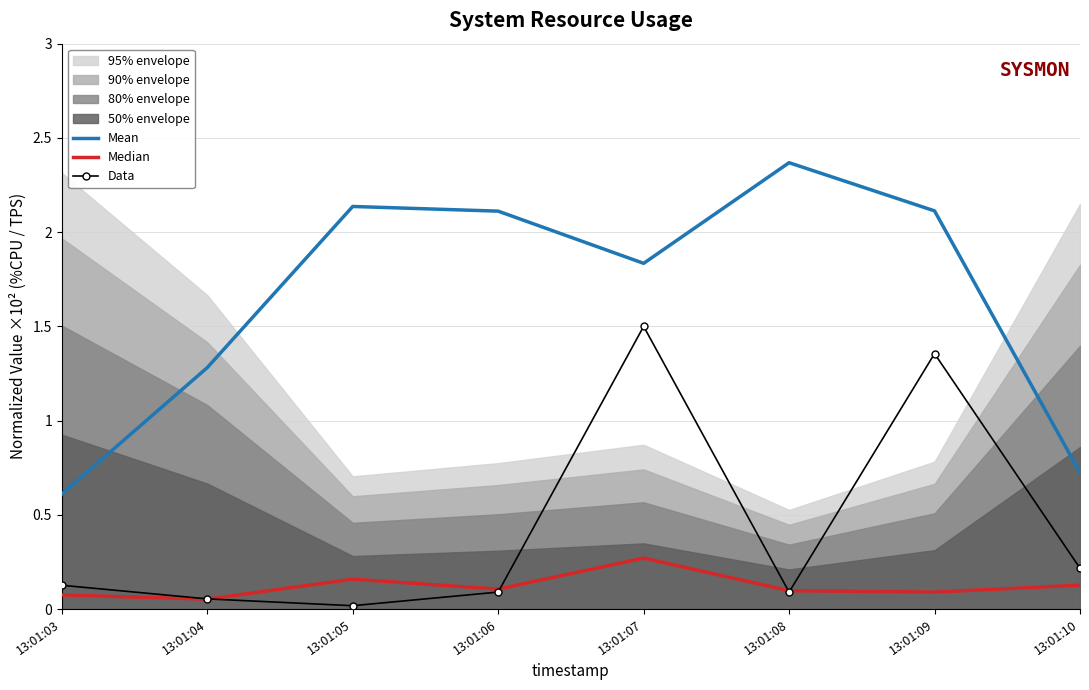

How many lines are shown in the chart?

3